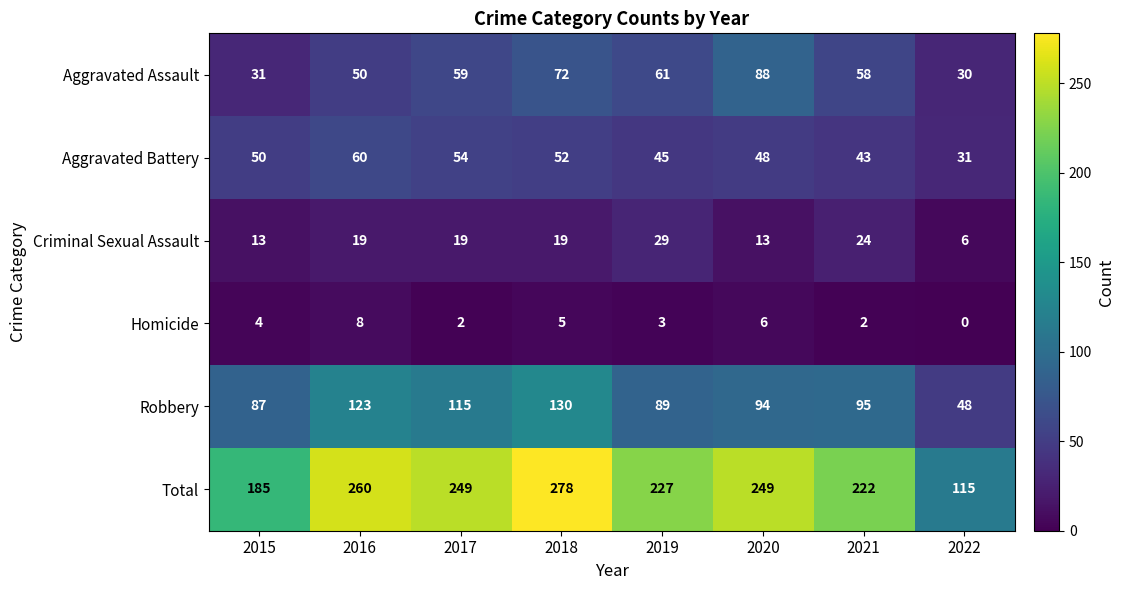

Which series has the largest total across all categories?

Total